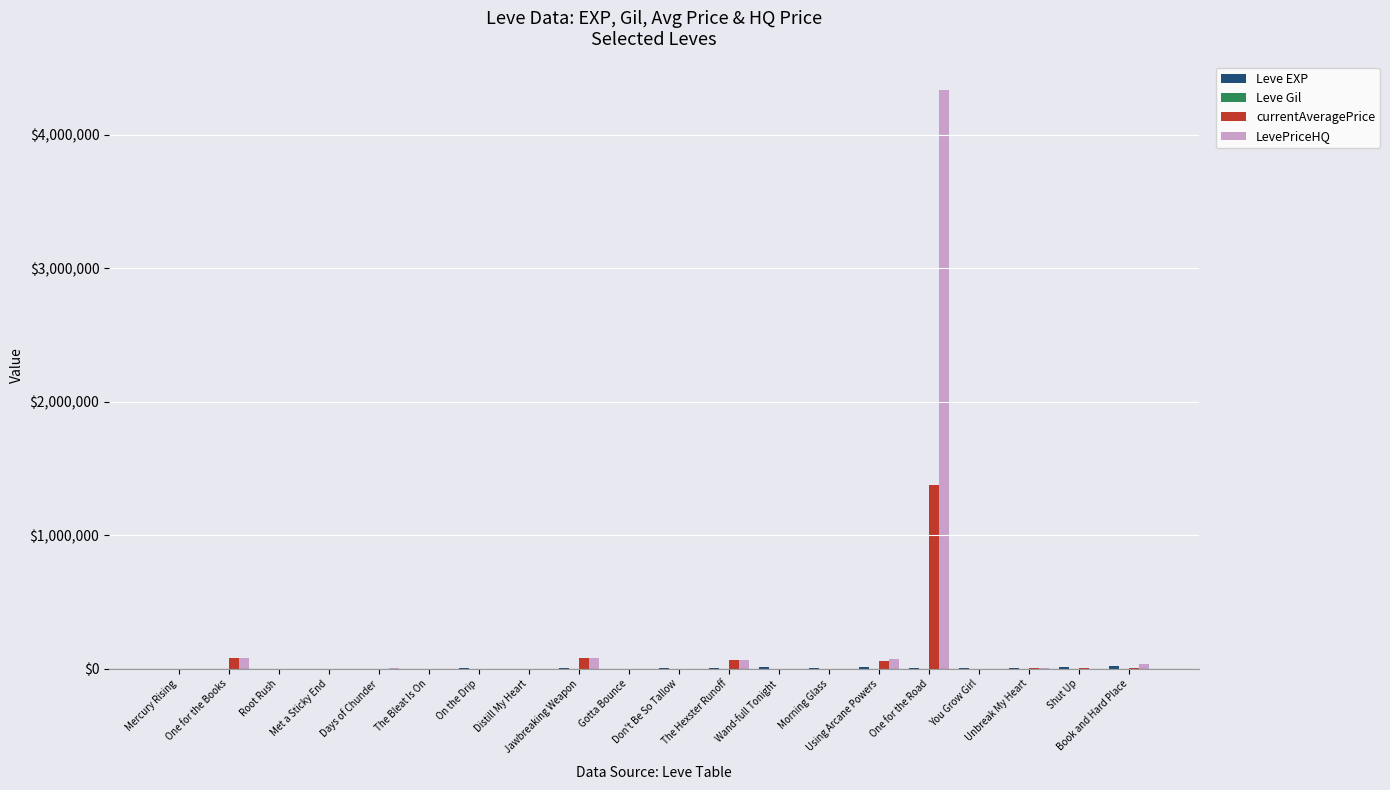

What is the sum of all LevePriceHQ values?

4670658